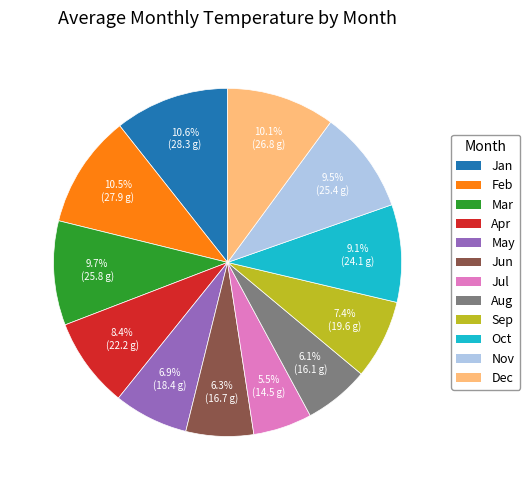

To the nearest percent, what is the average slice percentage?

8%